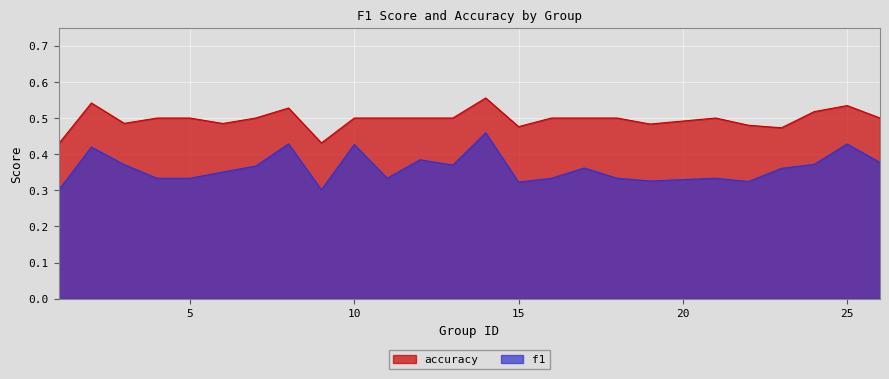

Does the chart display data point markers on the line(s)?

No